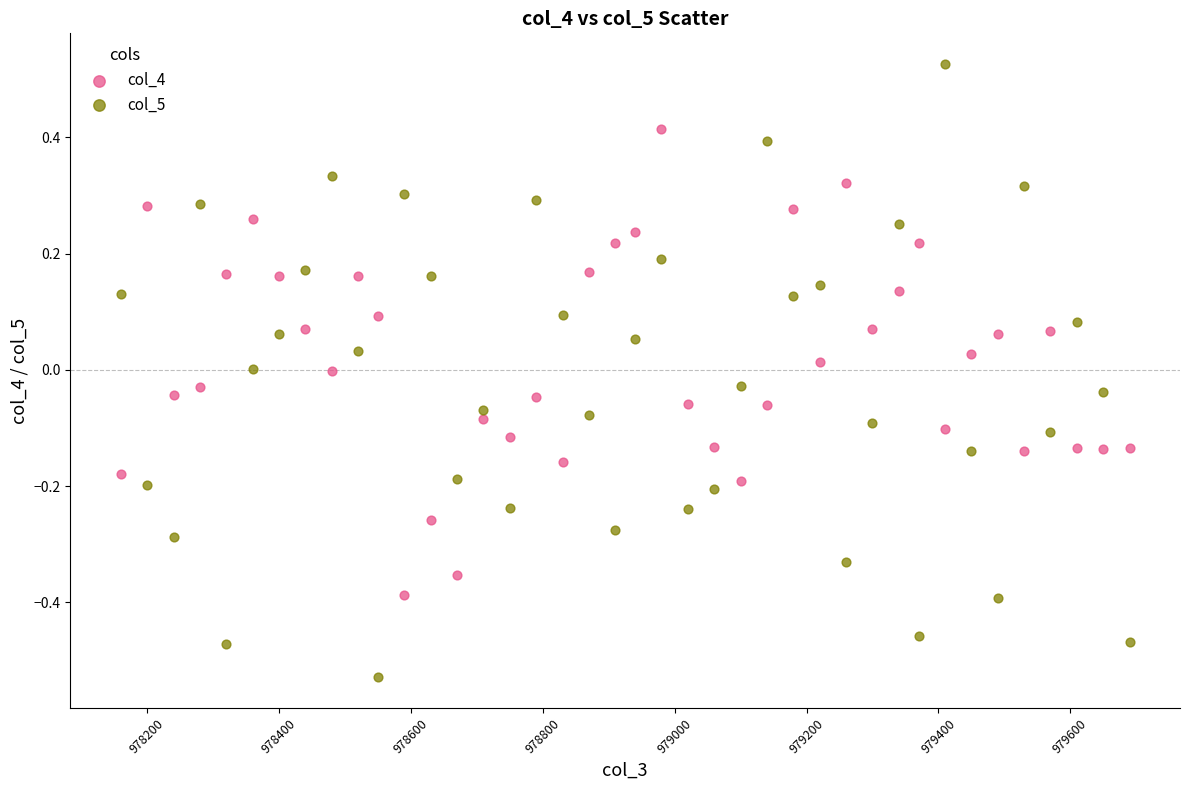

Which series contains the lowest Y value?

col_5